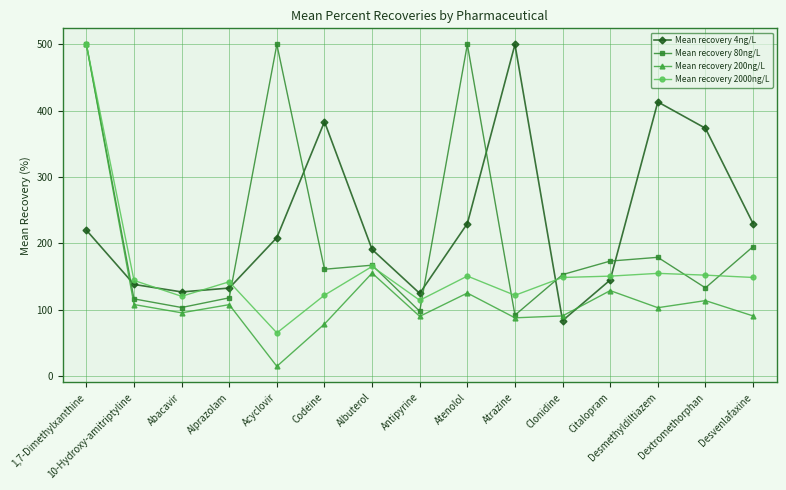

What is the value of the Mean recovery 2000ng/L point at the 8th from the left?

114.2